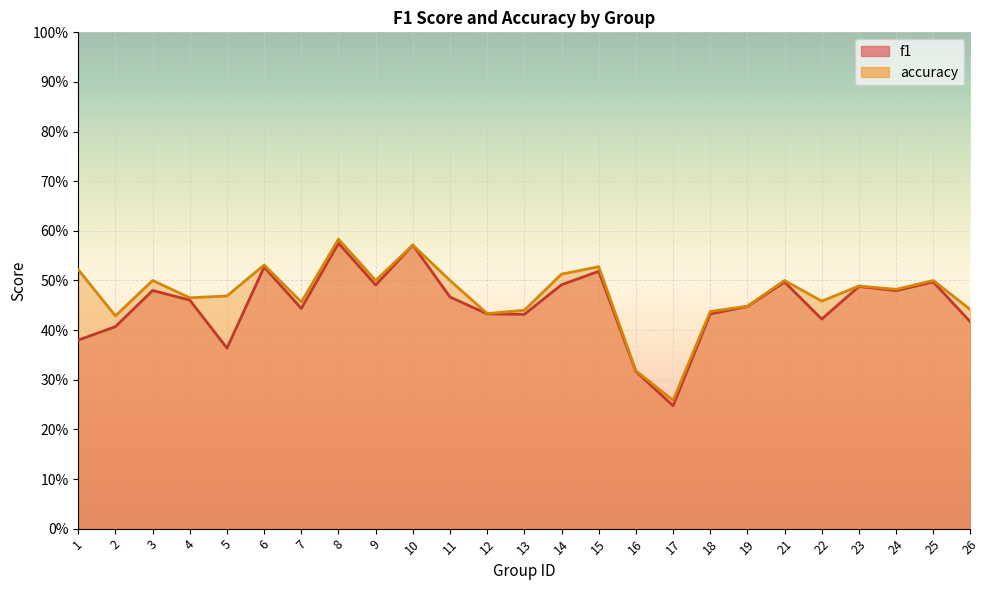

Which series has the largest total across all categories?

accuracy